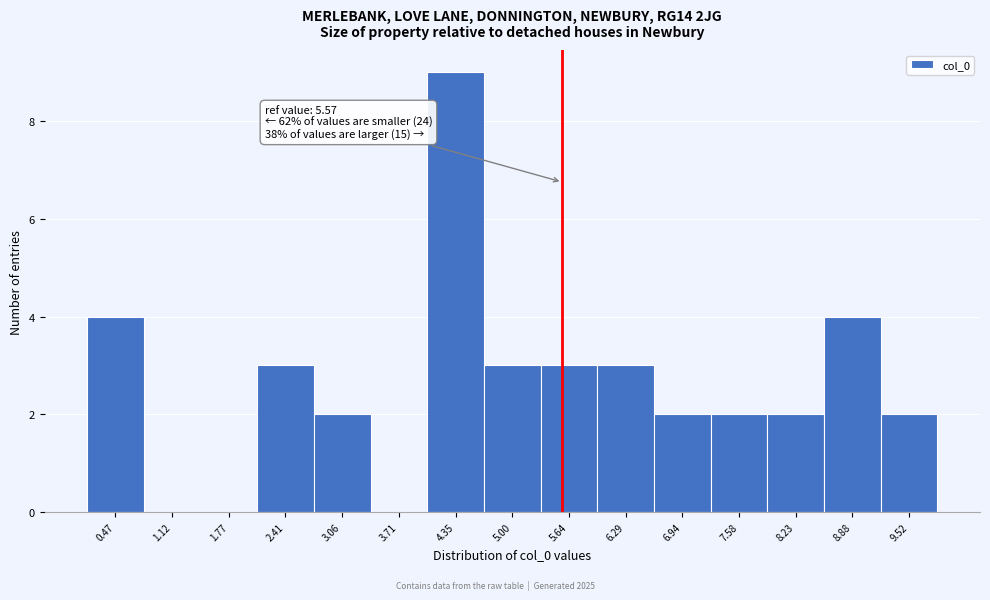

Over which range of the x-axis is the bar tallest?

4.0 to 4.7